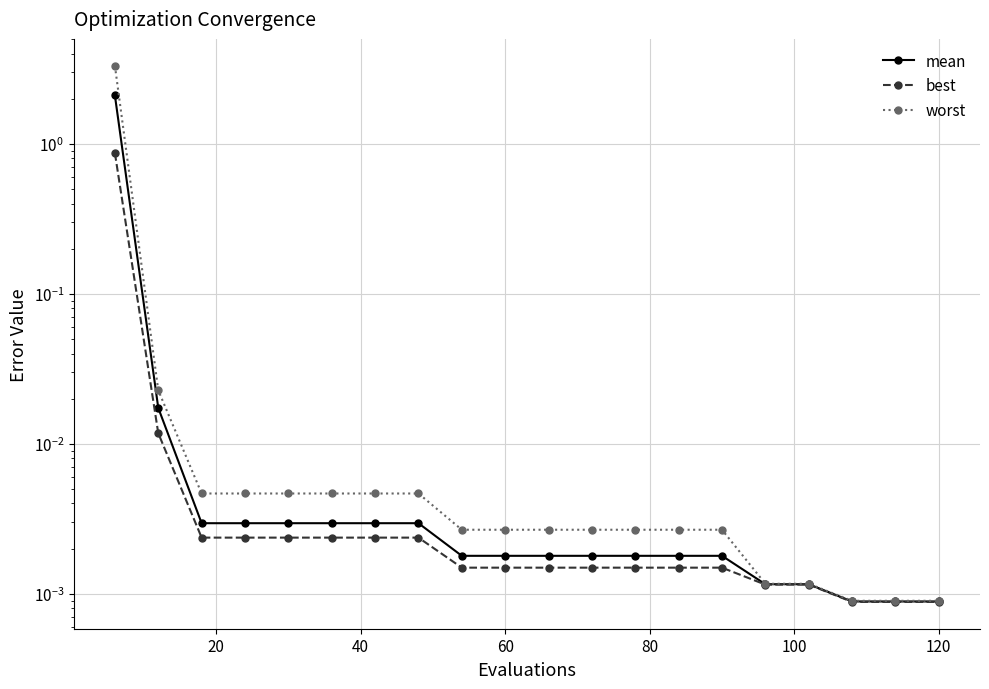

Reading left to right, list all the values displayed in this chart.

mean: 2.1	0.0	0.0	0.0	0.0	0.0	0.0	0.0	0.0	0.0	0.0	0.0	0.0	0.0	0.0	0.0	0.0	0.0	0.0	0.0
best: 0.9	0.0	0.0	0.0	0.0	0.0	0.0	0.0	0.0	0.0	0.0	0.0	0.0	0.0	0.0	0.0	0.0	0.0	0.0	0.0
worst: 3.3	0.0	0.0	0.0	0.0	0.0	0.0	0.0	0.0	0.0	0.0	0.0	0.0	0.0	0.0	0.0	0.0	0.0	0.0	0.0